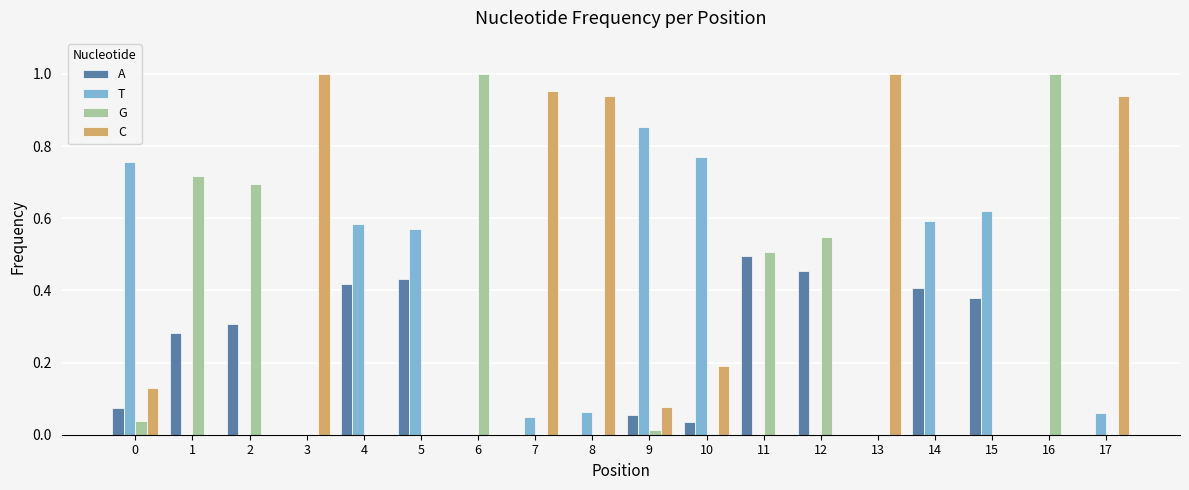

Which series has the largest total across all categories?

C